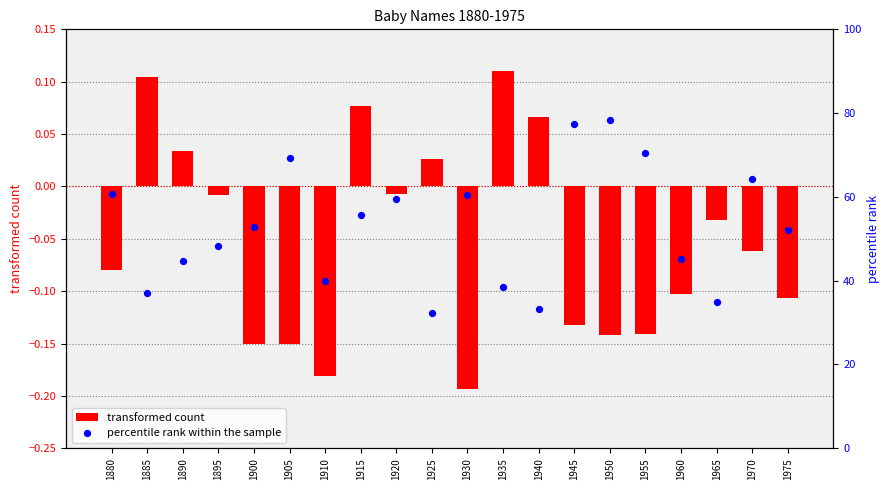

What is the total value across all series at 1965?

34.9